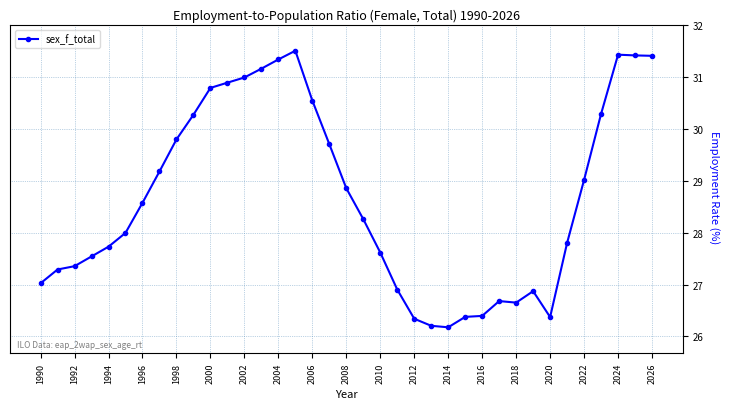

What is the value of the 19th point from the left?

28.9